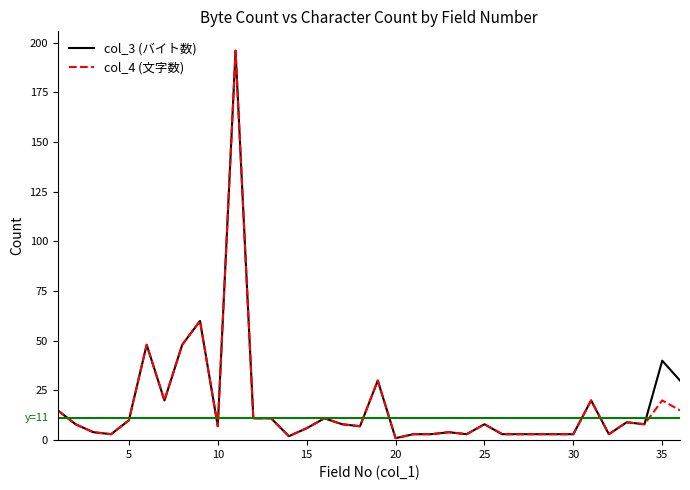

Between 17 and 20, which is larger?

17